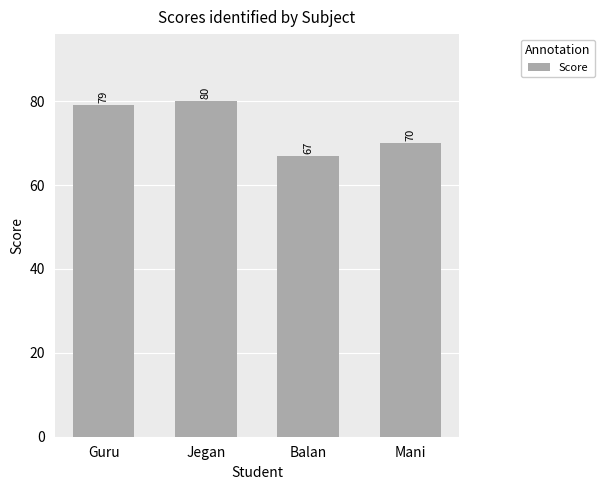

List the labels in order of value, largest first.

Jegan, Guru, Mani, Balan